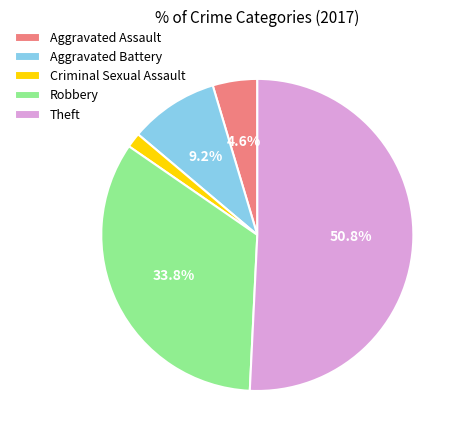

True or false: Aggravated Battery accounts for 1% of the total.

False